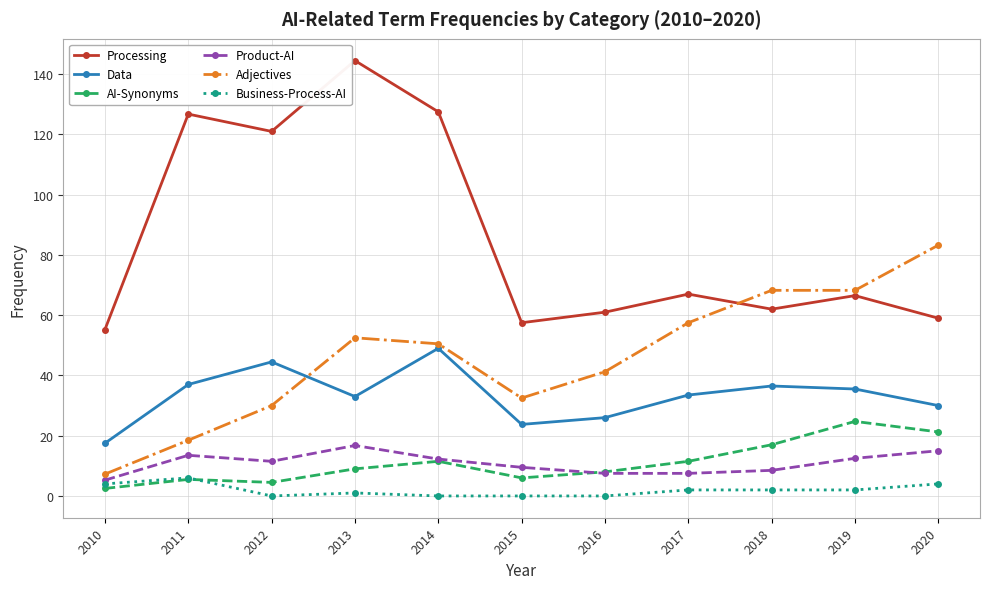

What is the value of the Data point at the 5th from the left?

49.0